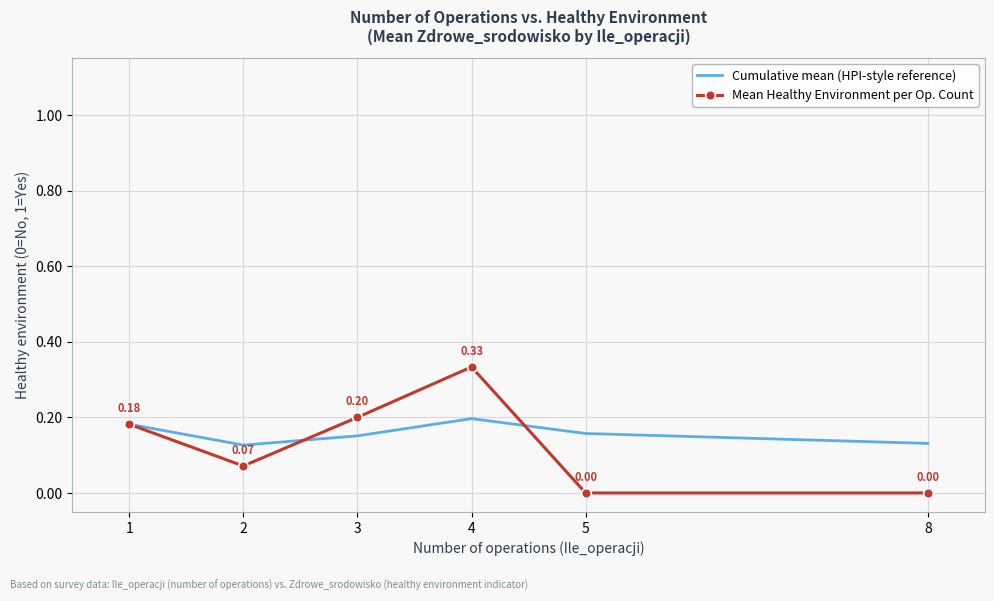

Which series ends up on top after the final intersection of Mean Healthy Environment per Op. Count and Cumulative mean (HPI-style reference)?

Cumulative mean (HPI-style reference)